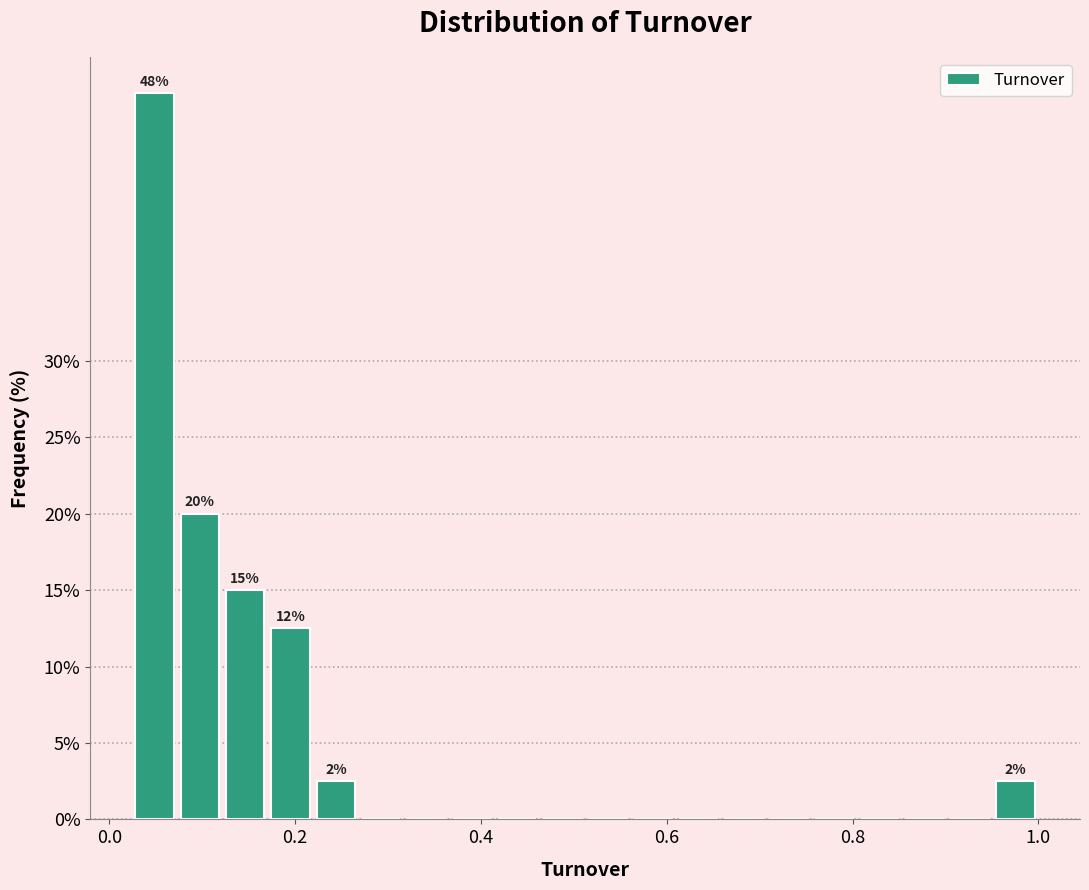

Around what value on the x-axis is the tallest bar? Give the approximate position of its centre, as read against the axis.

0.04